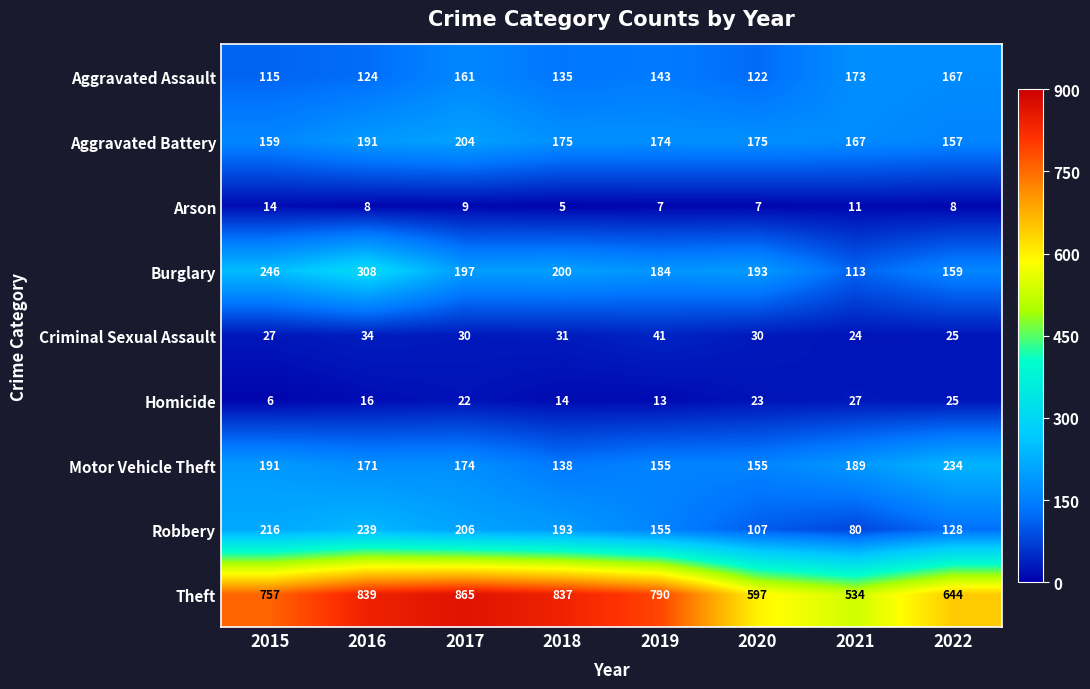

What is the difference between the Burglary values at 2022 and 2018?

41